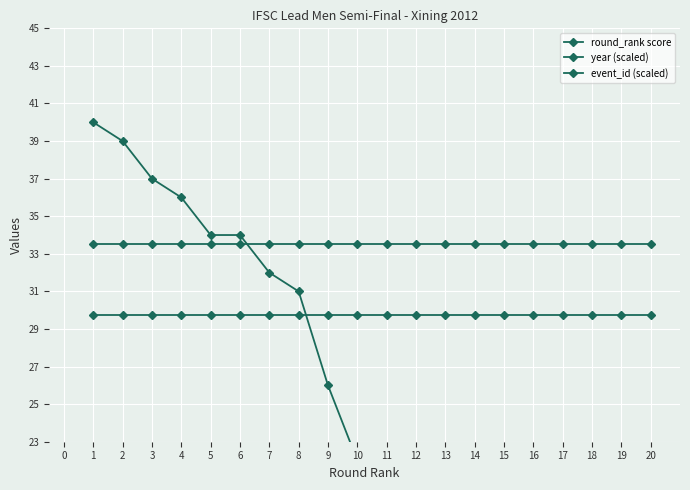

What are all the series names shown in the legend?

round_rank score, year (scaled), event_id (scaled)